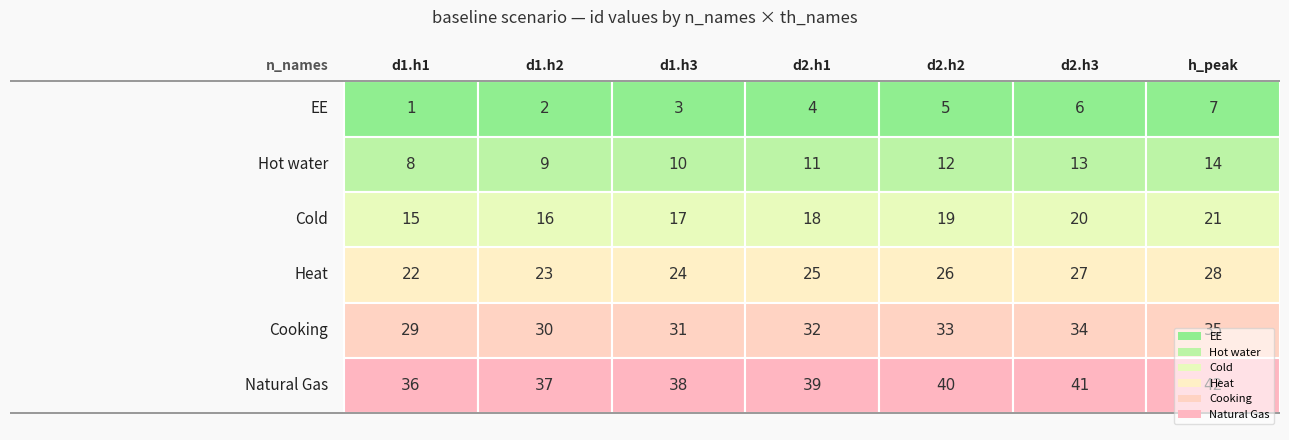

At d2.h3, list the series in order from largest to smallest.

Natural Gas, Cooking, Heat, Cold, Hot water, EE